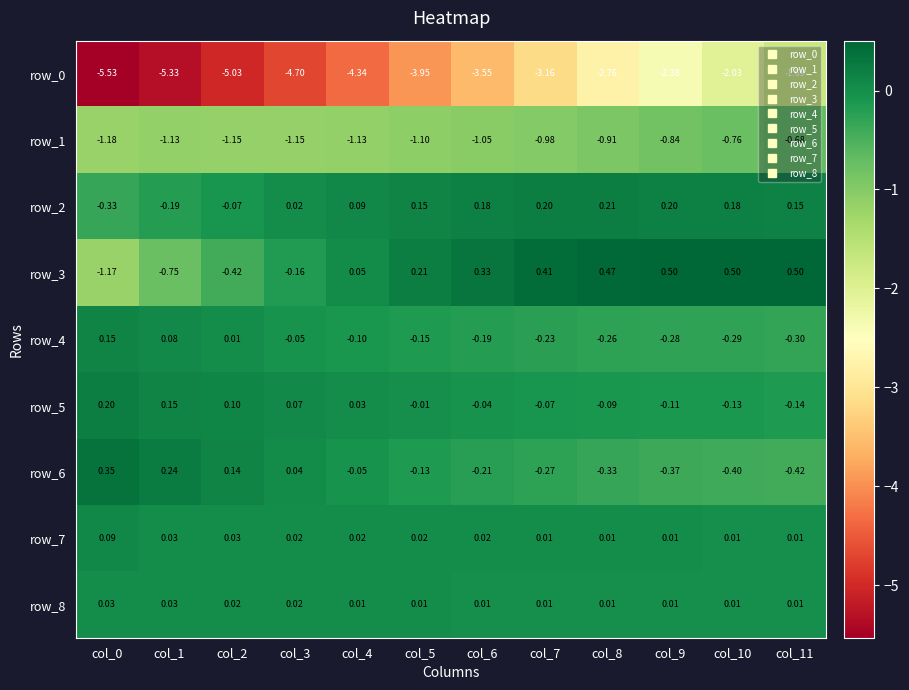

Is it true that row_0 equals -6.6 at col_3?

False